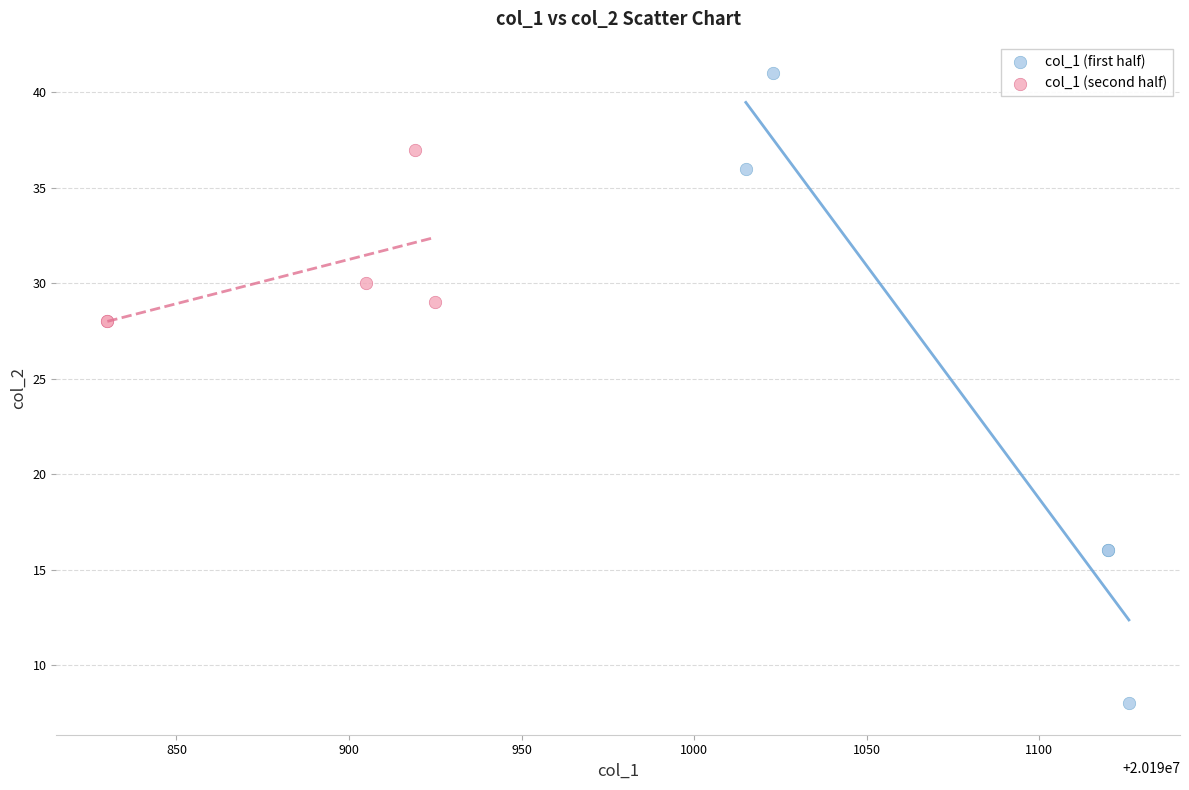

Which series reaches the maximum Y coordinate?

col_1 (first half)